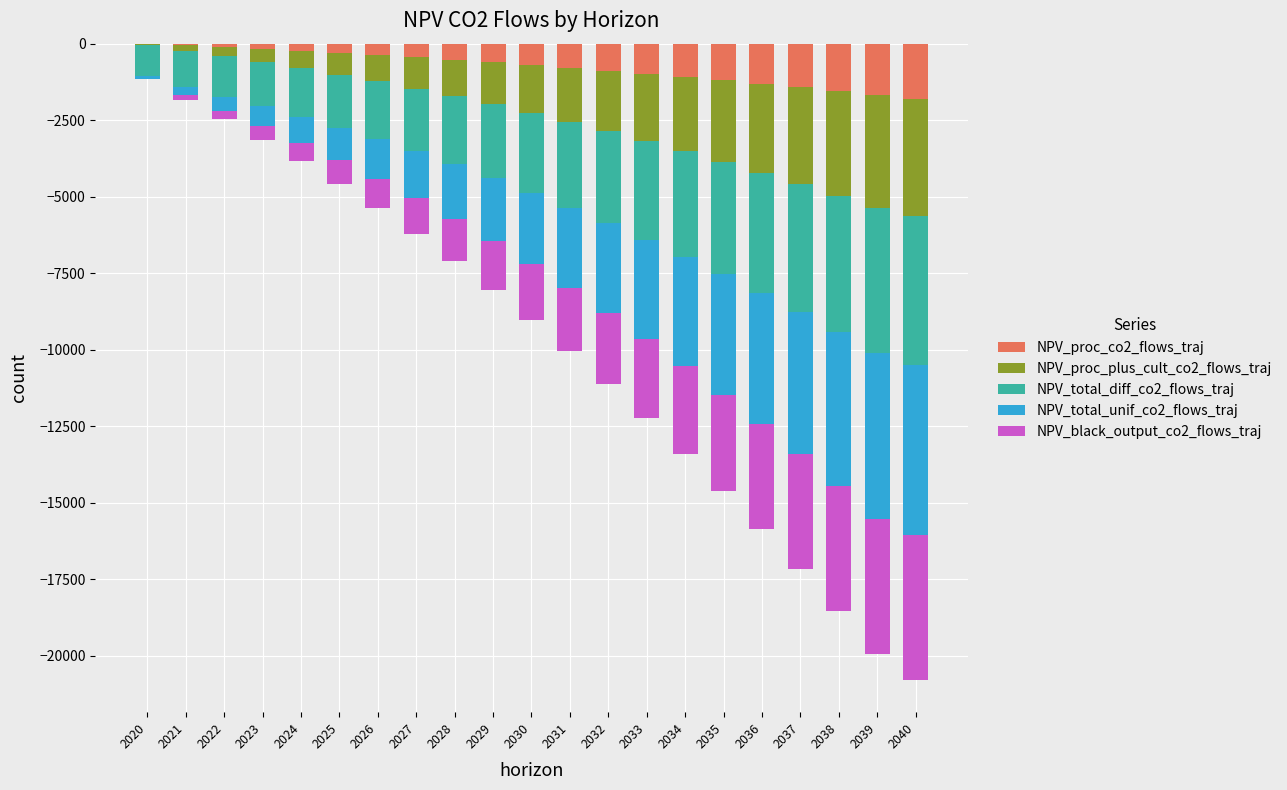

Is it true that NPV_proc_co2_flows_traj equals -102.4 at 2023?

False